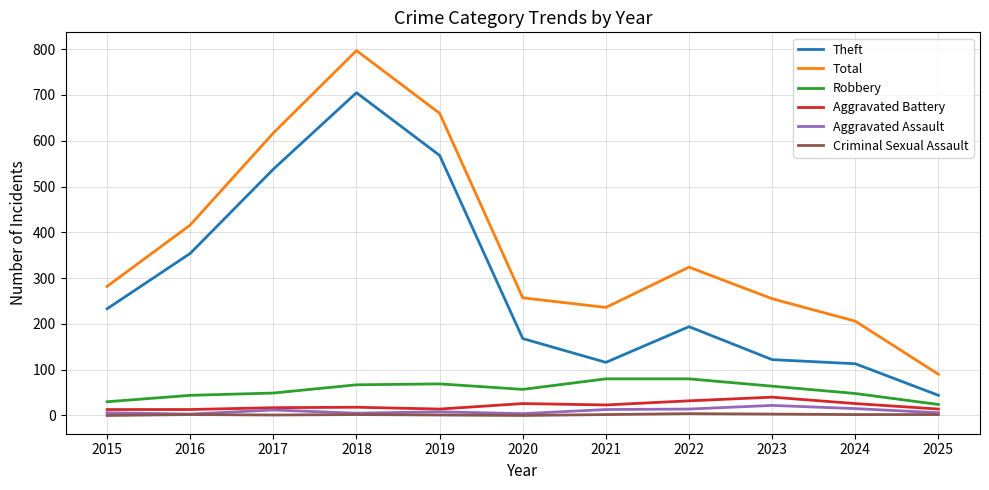

Between 2021 and 2022, which series saw the biggest shift?

Total